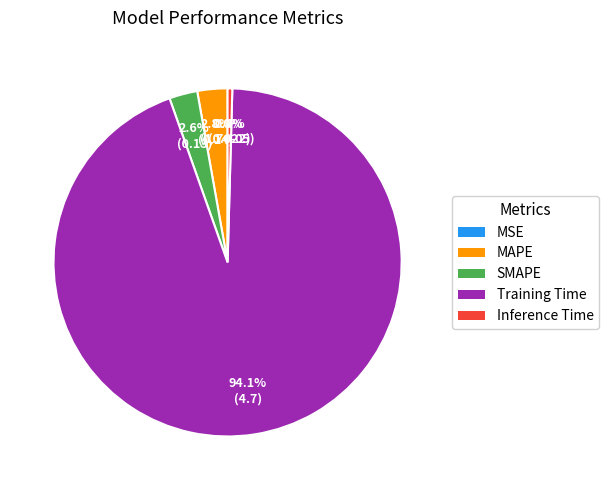

Do Inference Time and SMAPE together represent more than half of the pie?

No